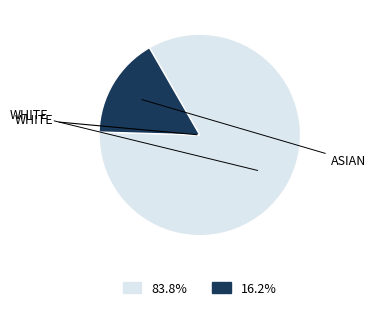

How many segments does this pie chart have?

2